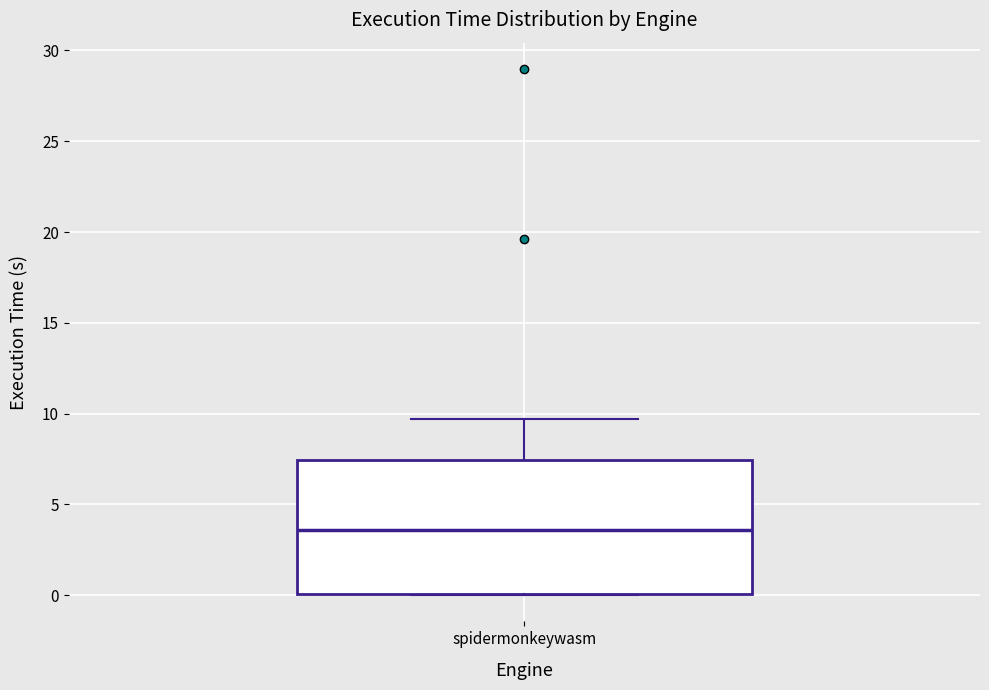

Transcribe this box plot: give where the median line is, the range the box spans, and where the two whiskers end, as read against the y-axis. The values are not printed on the chart, so give them approximately, as read against the axis.

median 3.5, box 0.0 to 7.5, whiskers 0.0 to 9.5